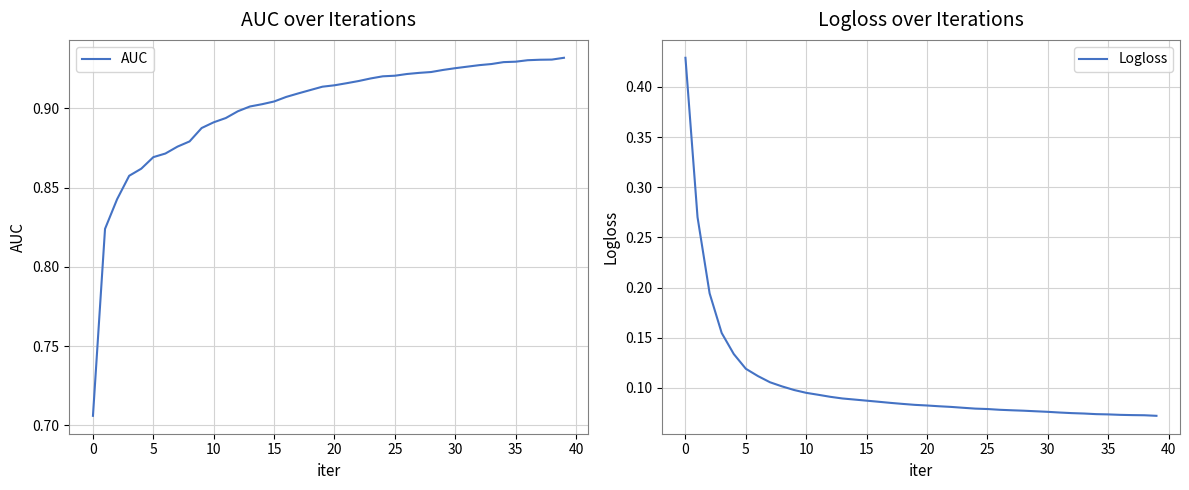

What is the minimum value shown in the chart?

0.1